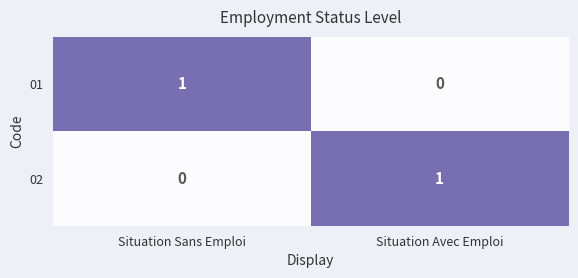

List the labels in order of 01 value, largest first.

Situation Sans Emploi, Situation Avec Emploi